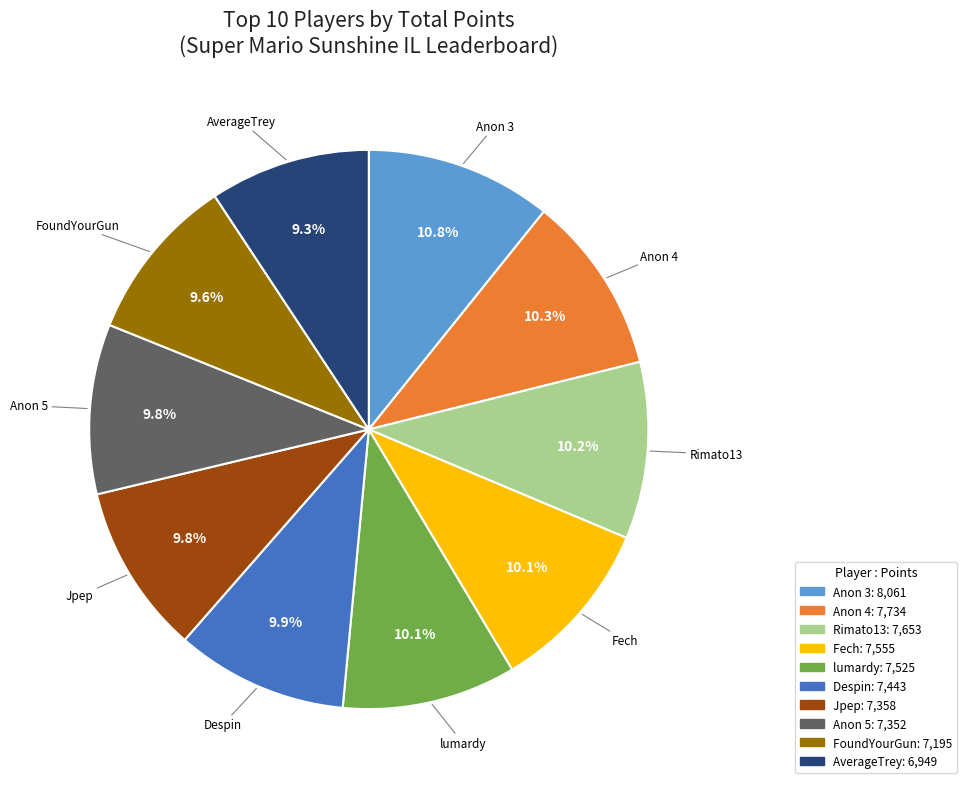

Is there a majority slice in this chart?

No